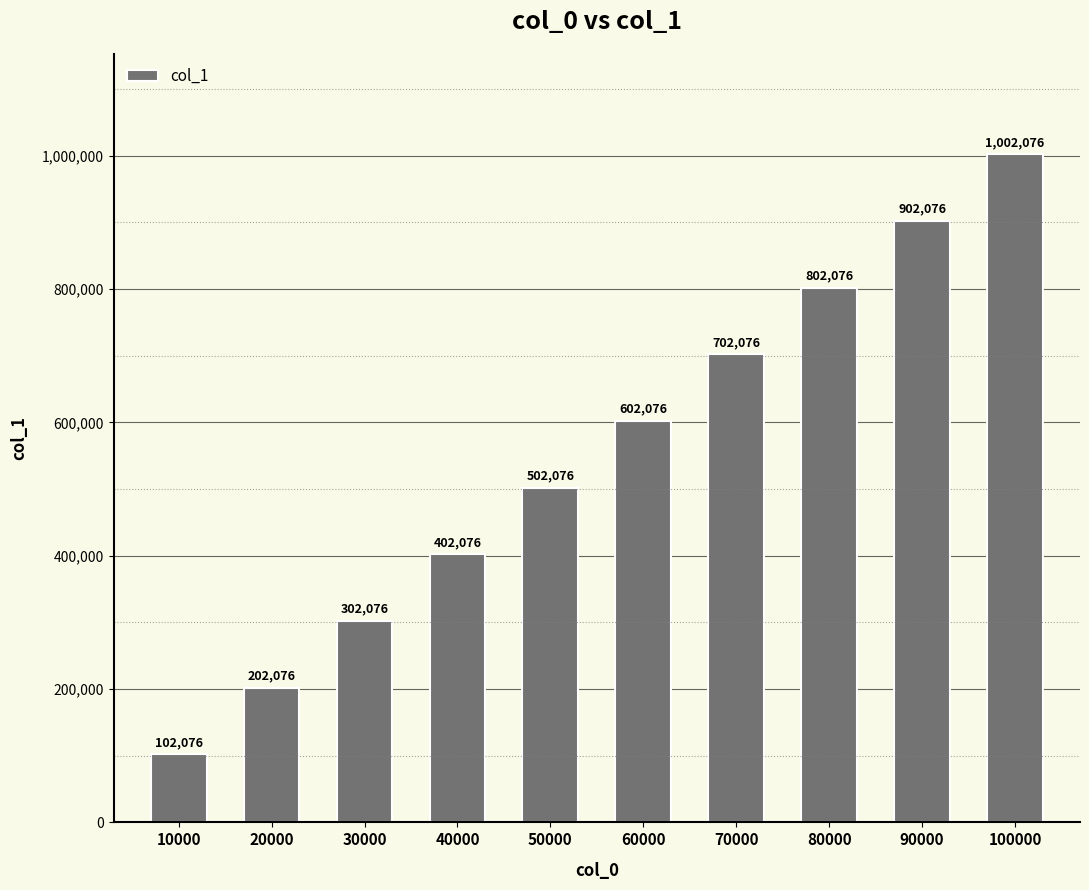

Reading right to left, transcribe all the data shown in this chart.

100000=1002076	90000=902076	80000=802076	70000=702076	60000=602076	50000=502076	40000=402076	30000=302076	20000=202076	10000=102076